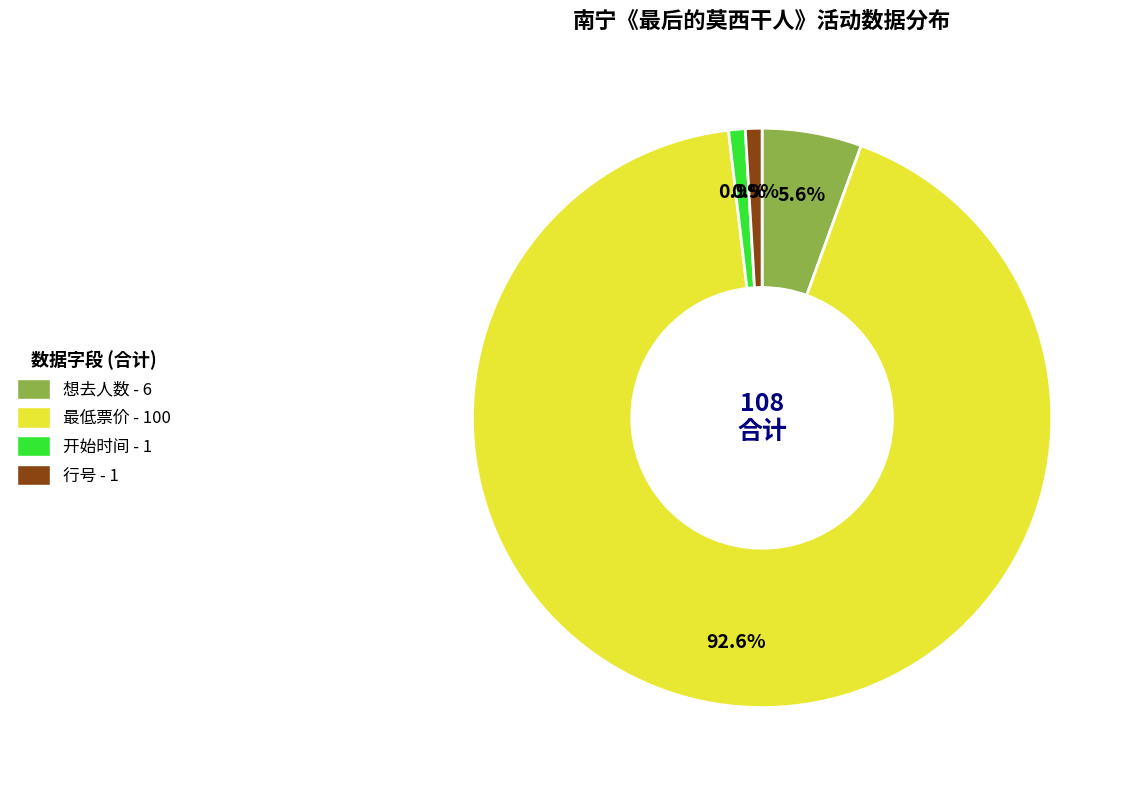

Does any single category account for the majority?

Yes